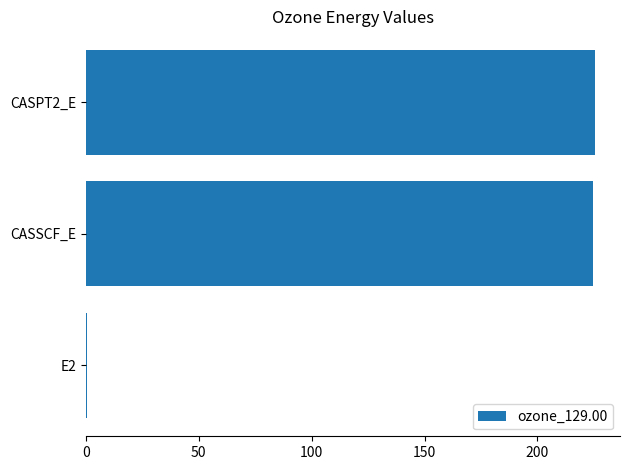

The chart shows a value of 224.6 at CASSCF_E. True or false?

True